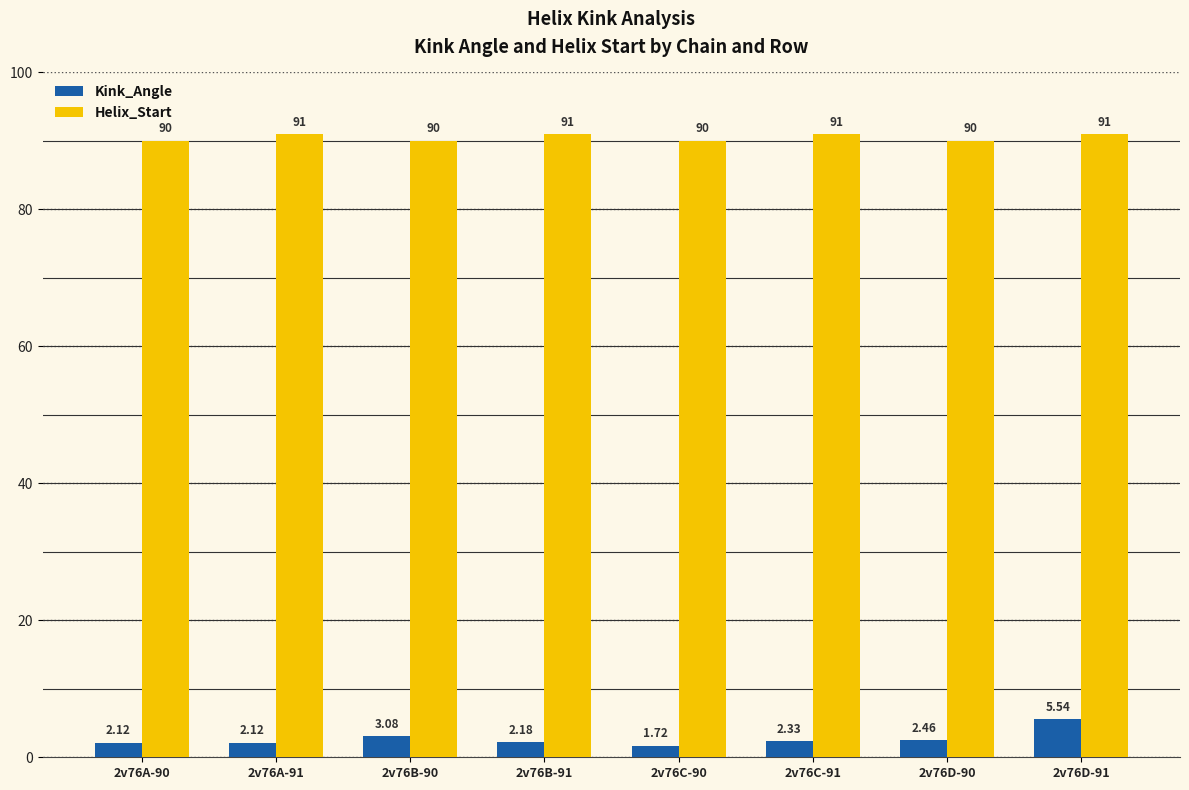

List the series in order of their peak value, highest first.

Helix_Start, Kink_Angle